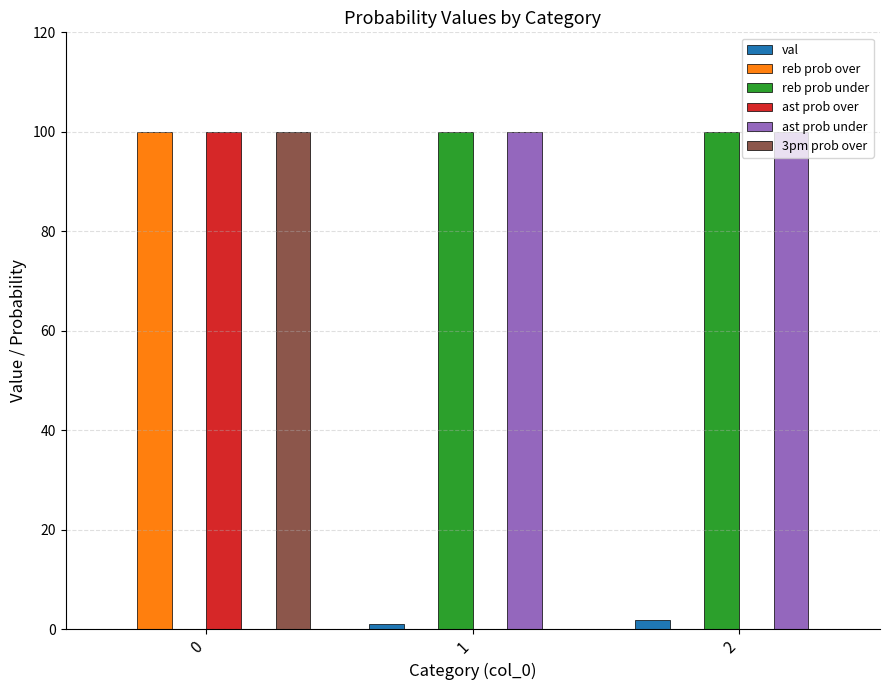

What is the greatest value displayed?

100